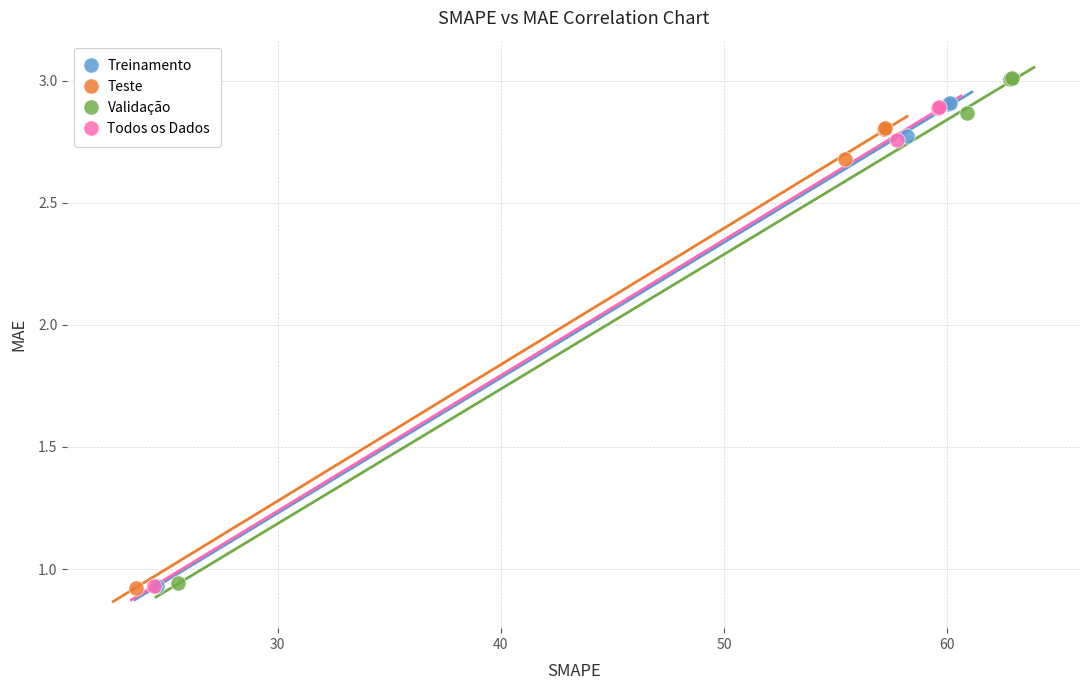

Which series reaches the maximum Y coordinate?

Validação